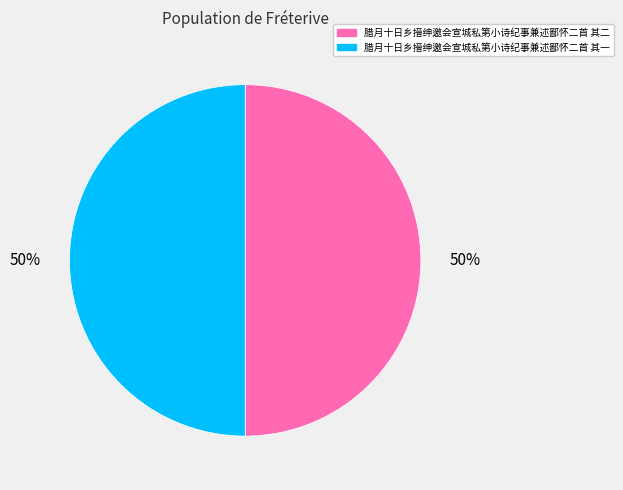

Combined, do 腊月十日乡搢绅邀会宣城私第小诗纪事兼述鄙怀二首 其二 and 腊月十日乡搢绅邀会宣城私第小诗纪事兼述鄙怀二首 其一 account for over 50%?

Yes